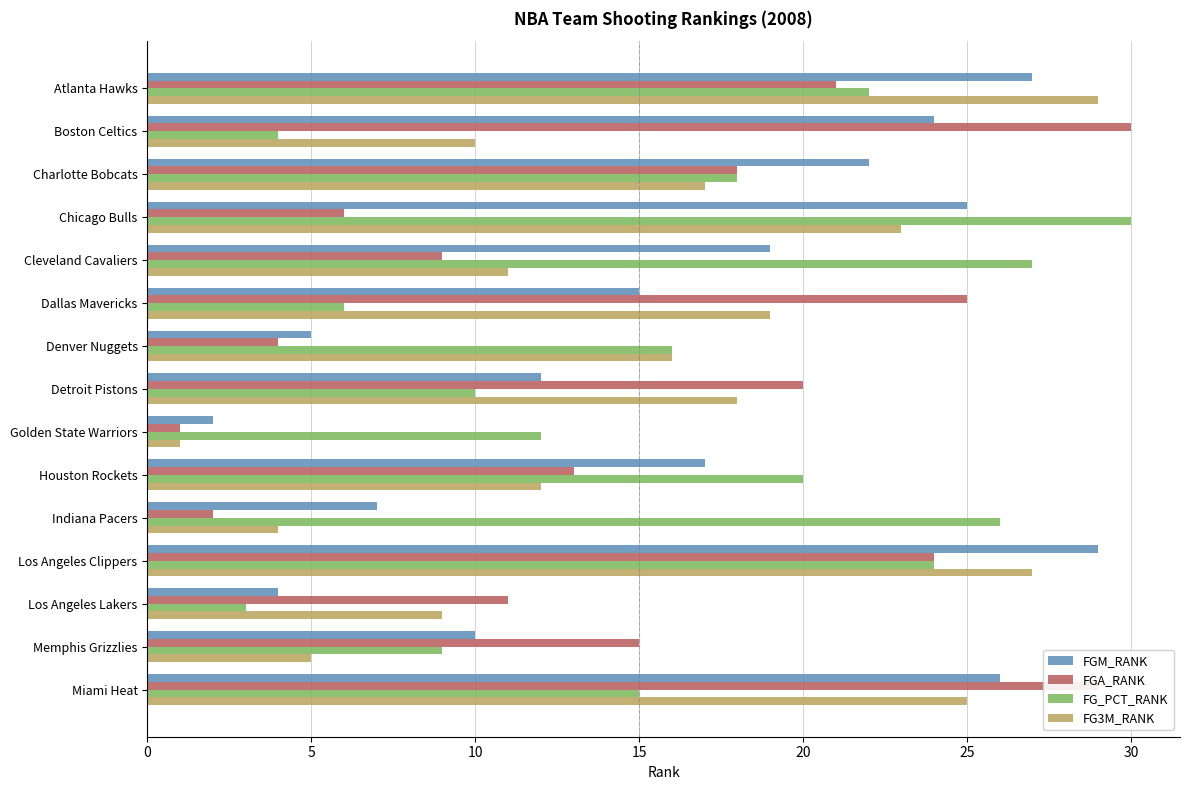

At how many categories does at least one series exceed 7?

15